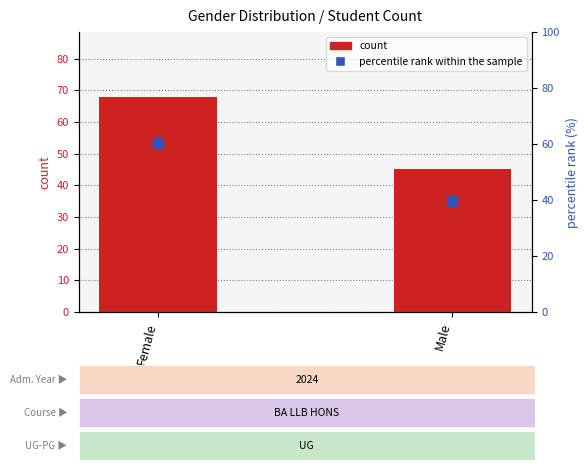

What is the total value across all series at Male?

84.8